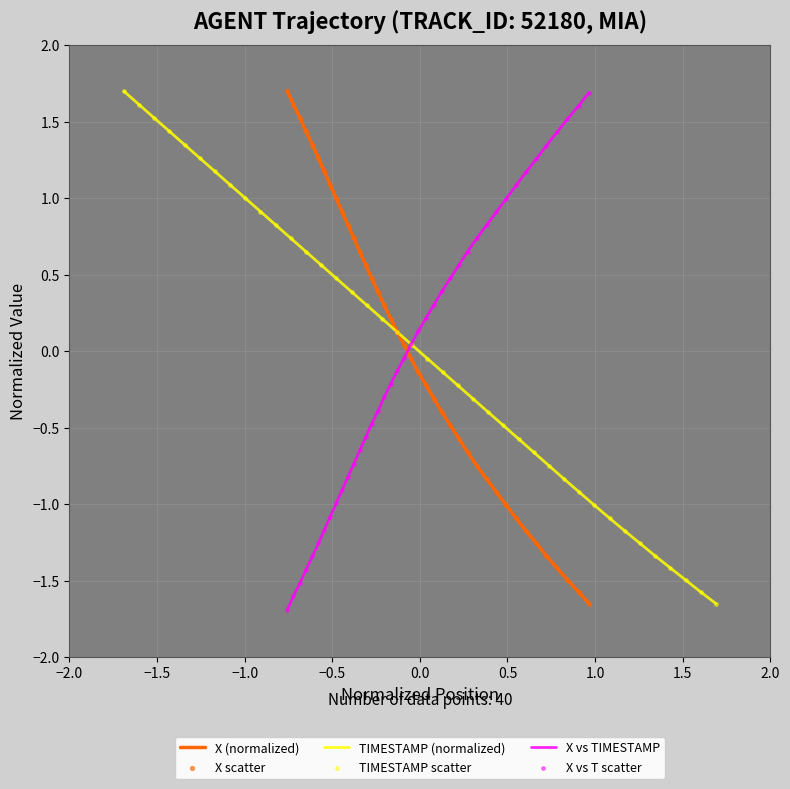

At how many categories does at least one series exceed 0?

40